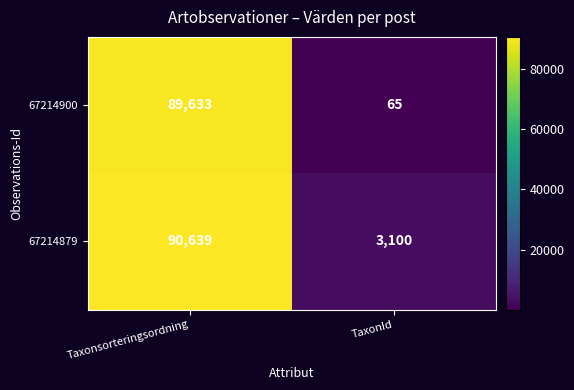

At Taxonsorteringsordning, list the series in order from largest to smallest.

67214879, 67214900